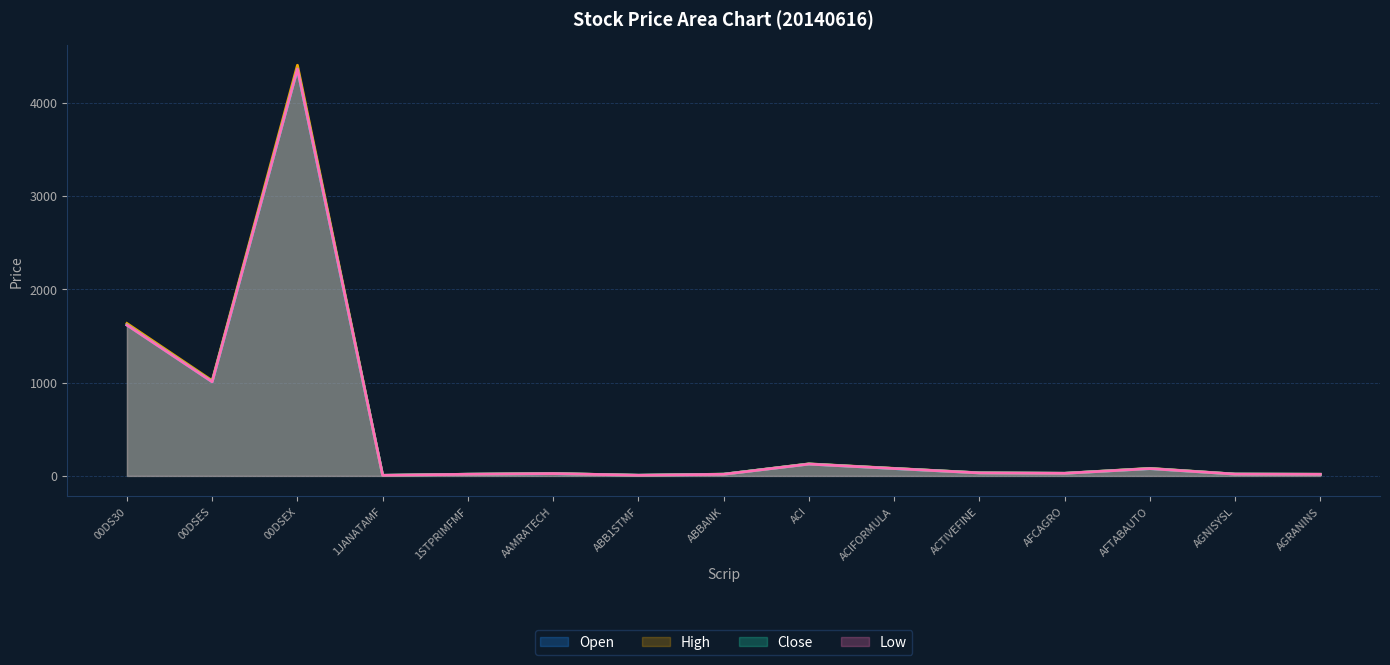

Rank the categories by Low value from lowest to highest.

1JANATAMF, ABB1STMF, AGRANINS, ABBANK, 1STPRIMFMF, AGNISYSL, AAMRATECH, AFCAGRO, ACTIVEFINE, AFTABAUTO, ACIFORMULA, ACI, 00DSES, 00DS30, 00DSEX